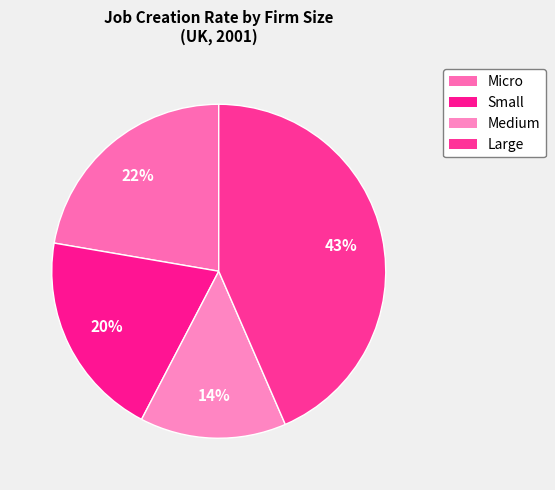

How many segments does this pie chart have?

4